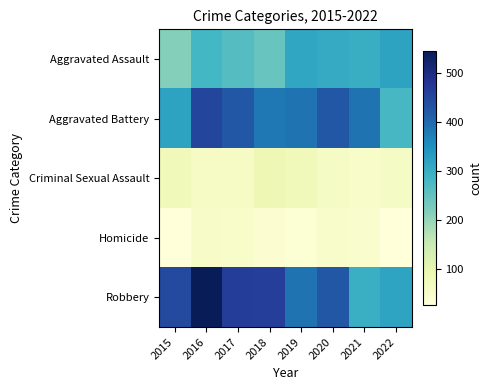

Which category has the lowest value across all series?

2022